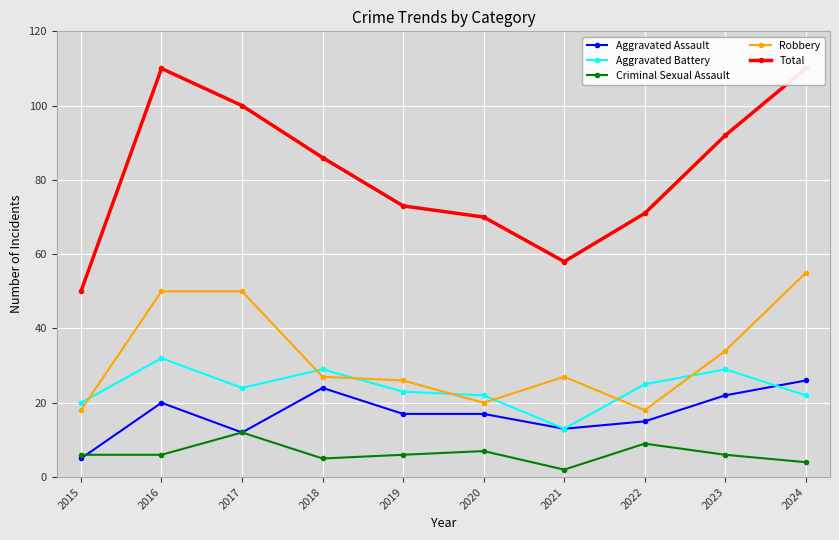

The Aggravated Assault series shows 13 at 2021. True or false?

True